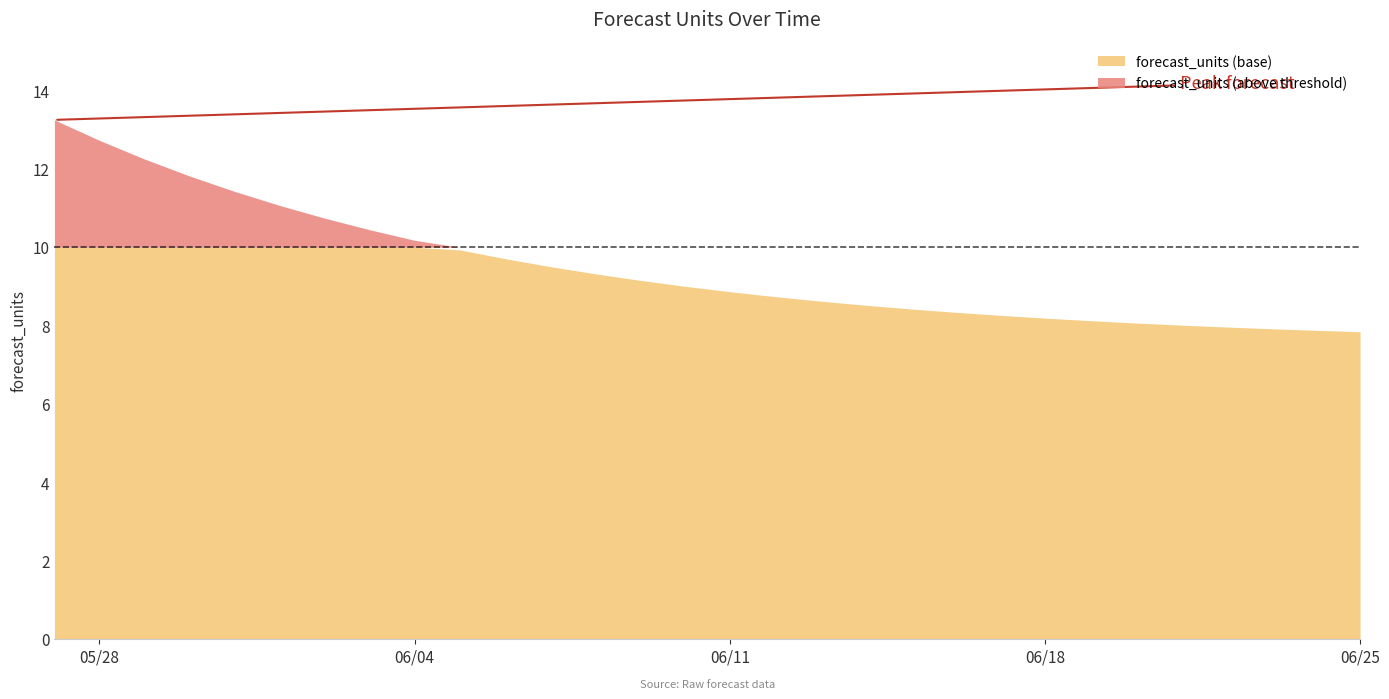

What is the difference between the second highest and second lowest values?

4.8